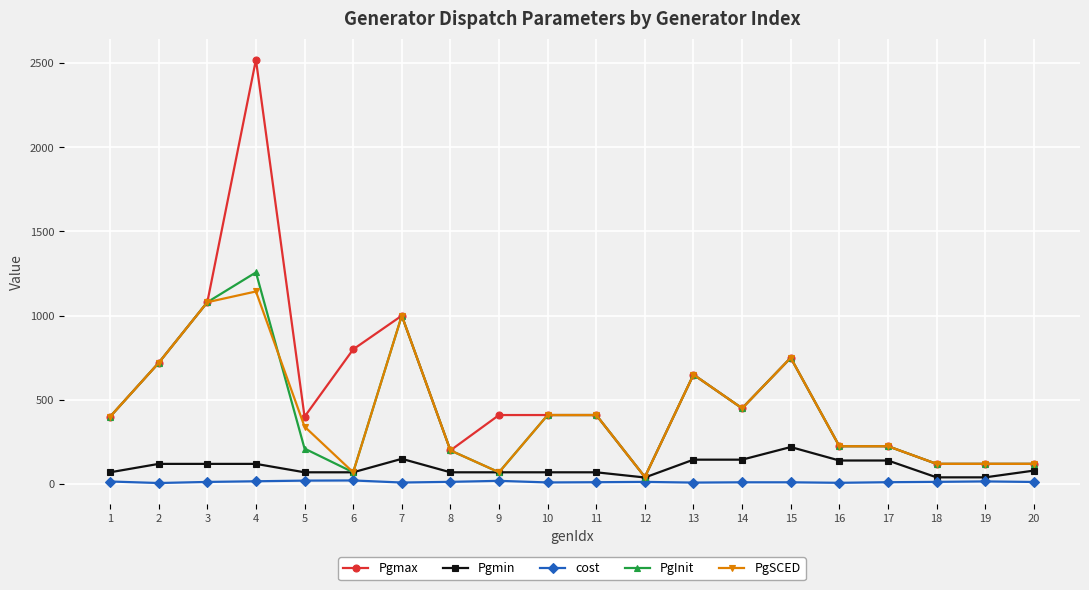

What is the sum of the cost values at 12 and 7?

22.3